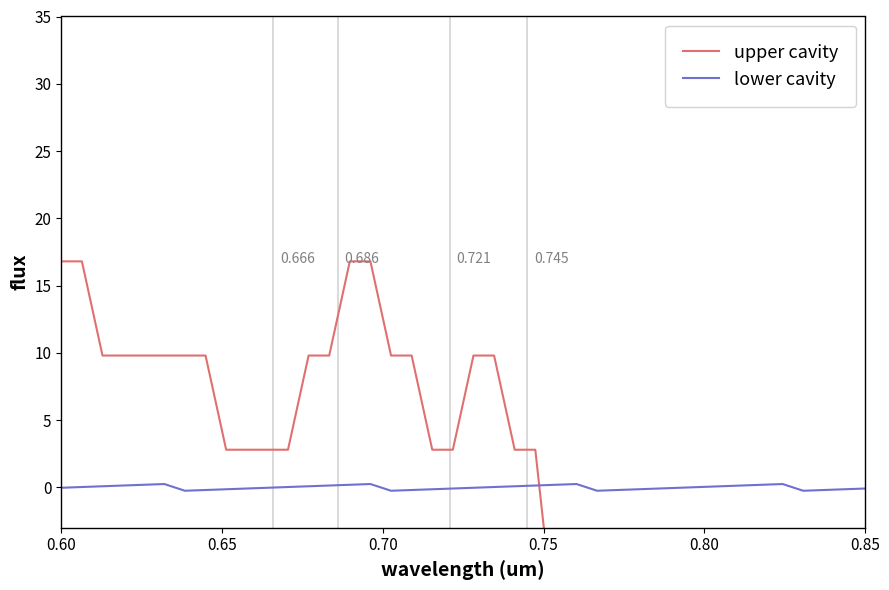

Does the chart display data point markers on the line(s)?

No